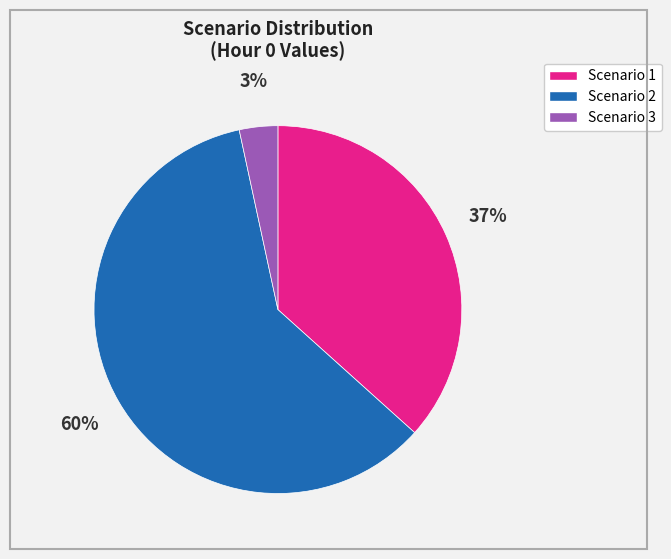

Rank the categories by value from lowest to highest.

Scenario 3, Scenario 1, Scenario 2